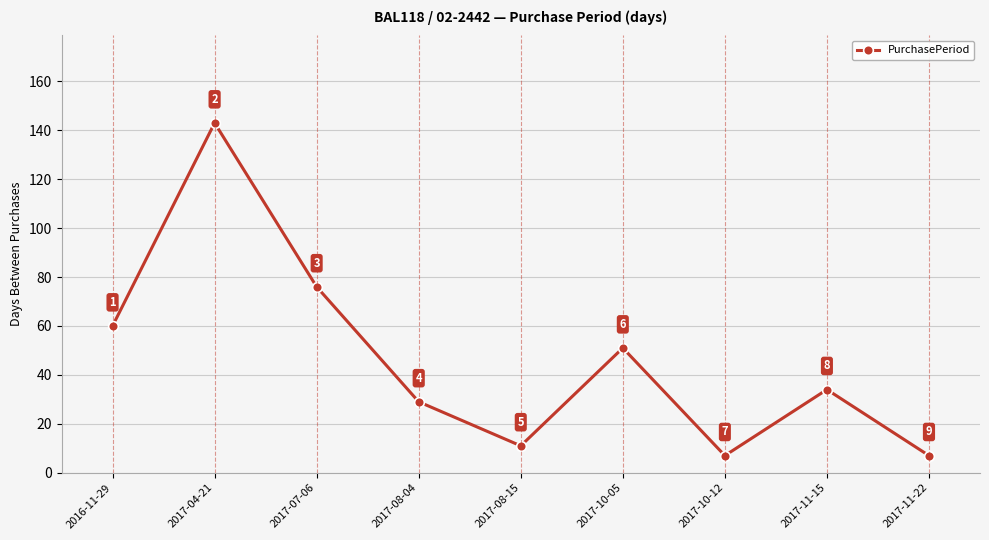

Reading left to right, what are all the values shown in this chart?

2016-11-29=60	2017-04-21=143	2017-07-06=76	2017-08-04=29	2017-08-15=11	2017-10-05=51	2017-10-12=7	2017-11-15=34	2017-11-22=7